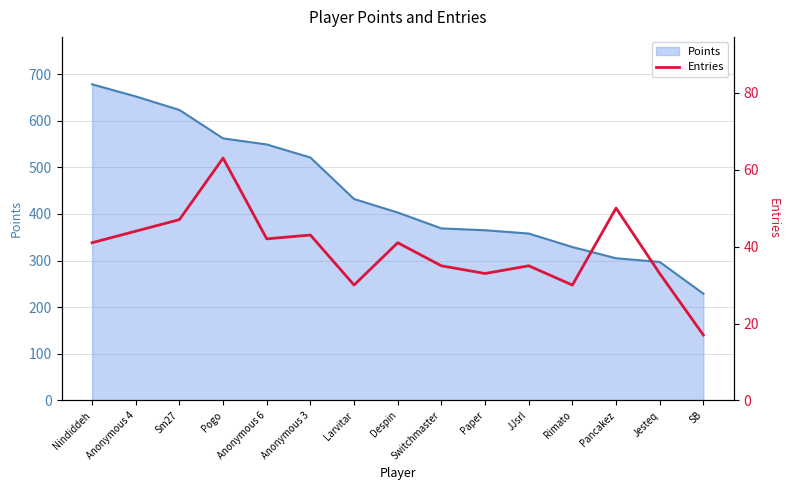

At which label does Points reach its minimum?

SB